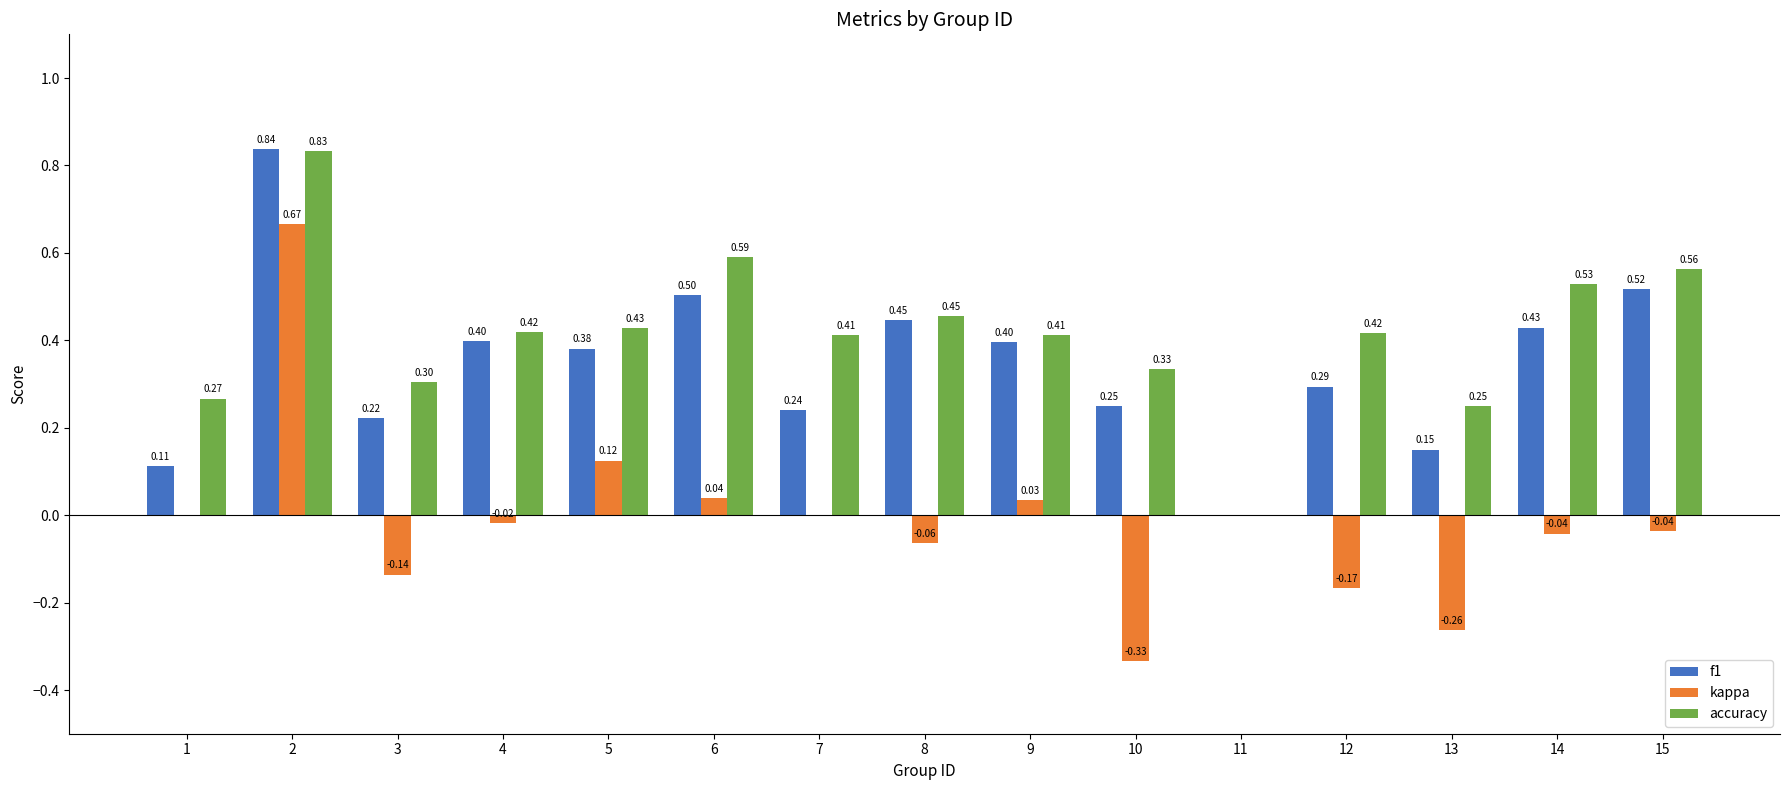

What are all the series names shown in the legend?

f1, kappa, accuracy